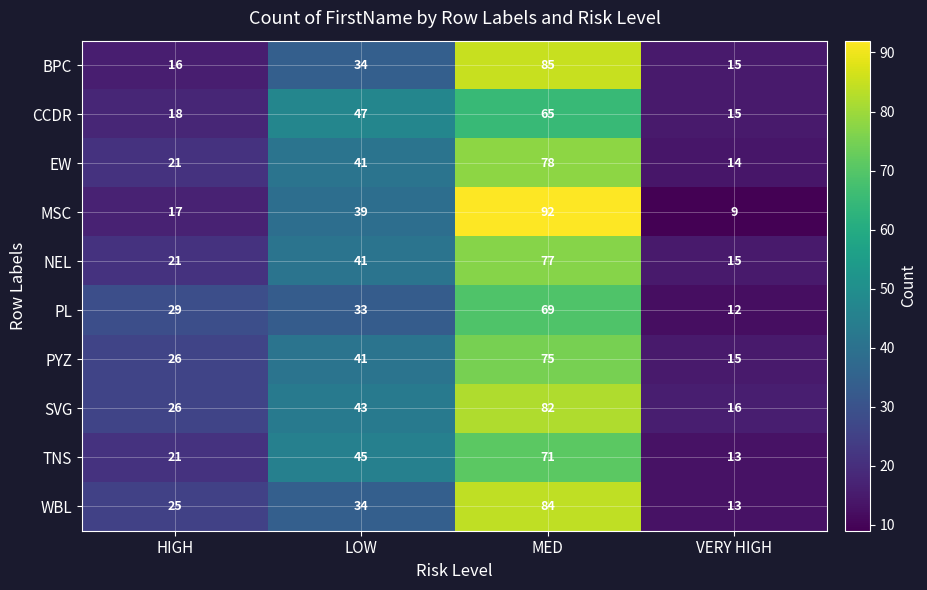

What is the total value across all series at VERY HIGH?

137